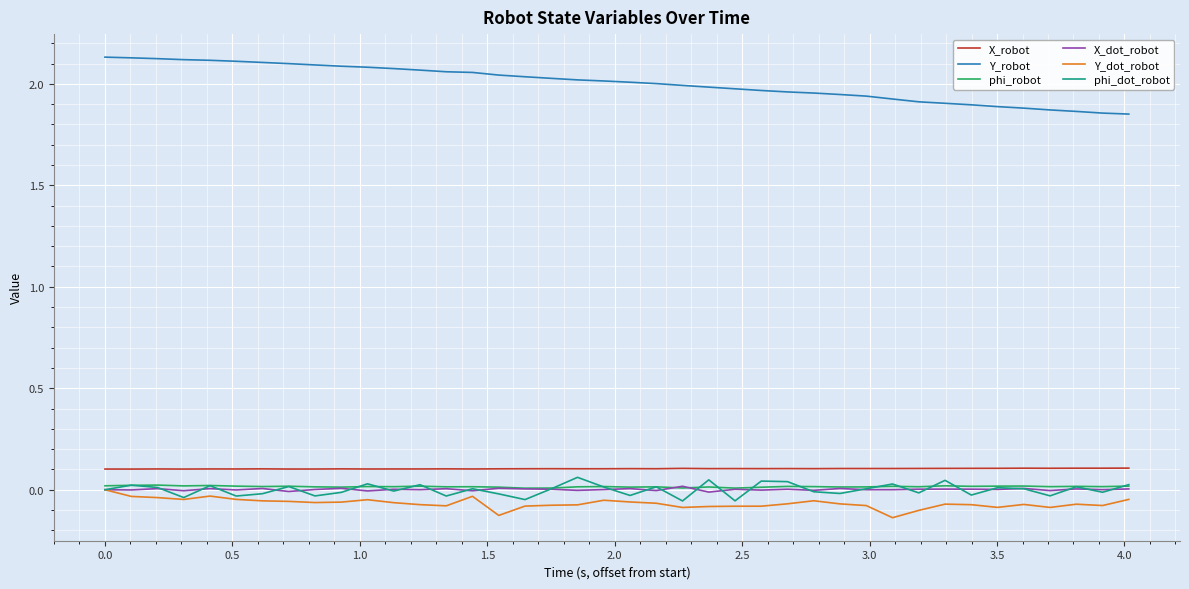

True or false: phi_robot and Y_robot intersect in this chart.

False